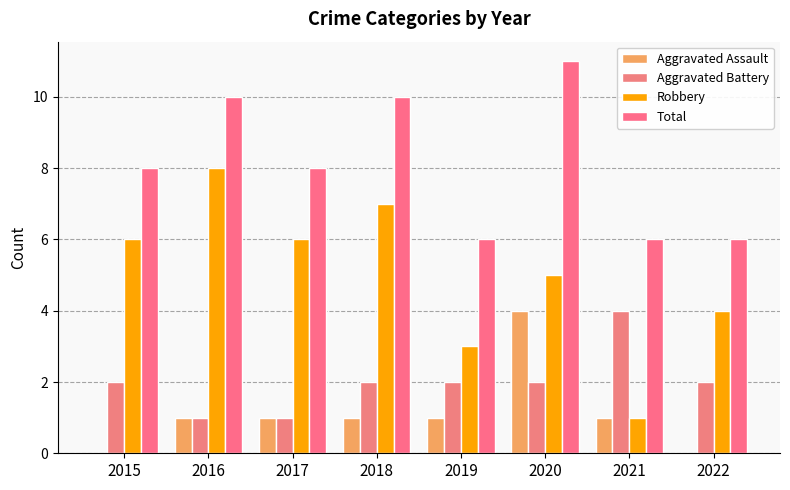

Reading left to right, transcribe all the data shown in this chart.

Aggravated Assault: 0	1	1	1	1	4	1	0
Aggravated Battery: 2	1	1	2	2	2	4	2
Robbery: 6	8	6	7	3	5	1	4
Total: 8	10	8	10	6	11	6	6